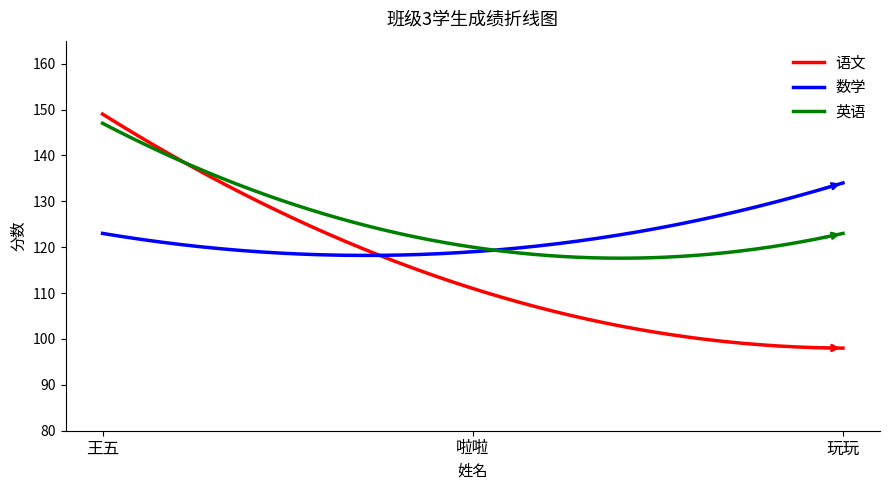

Which series has the largest total across all categories?

英语